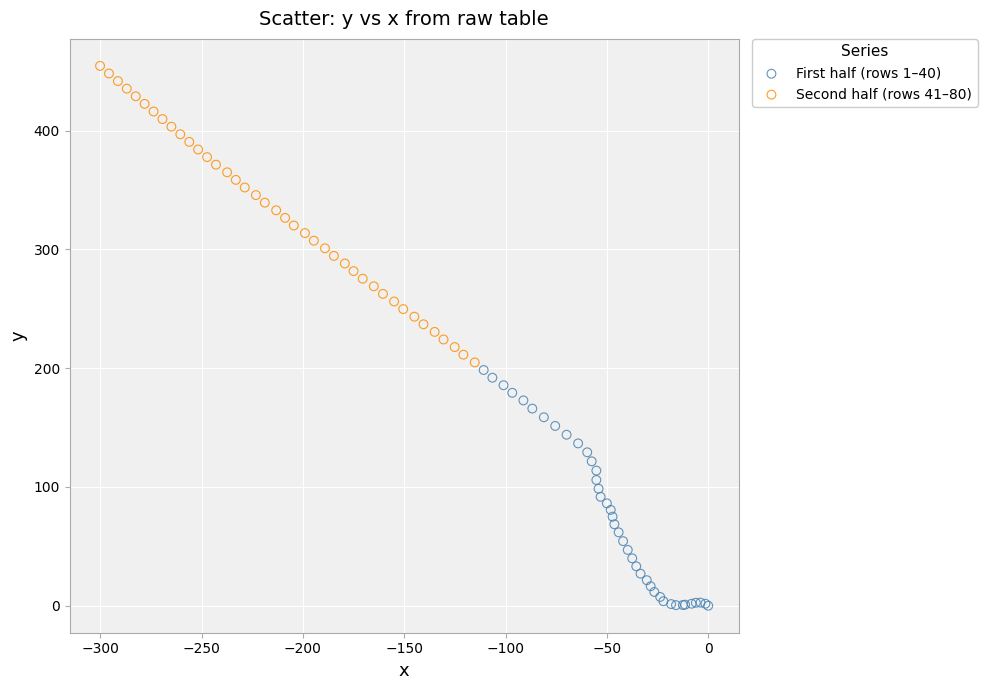

Which series reaches the maximum Y coordinate?

Second half (rows 41–80)